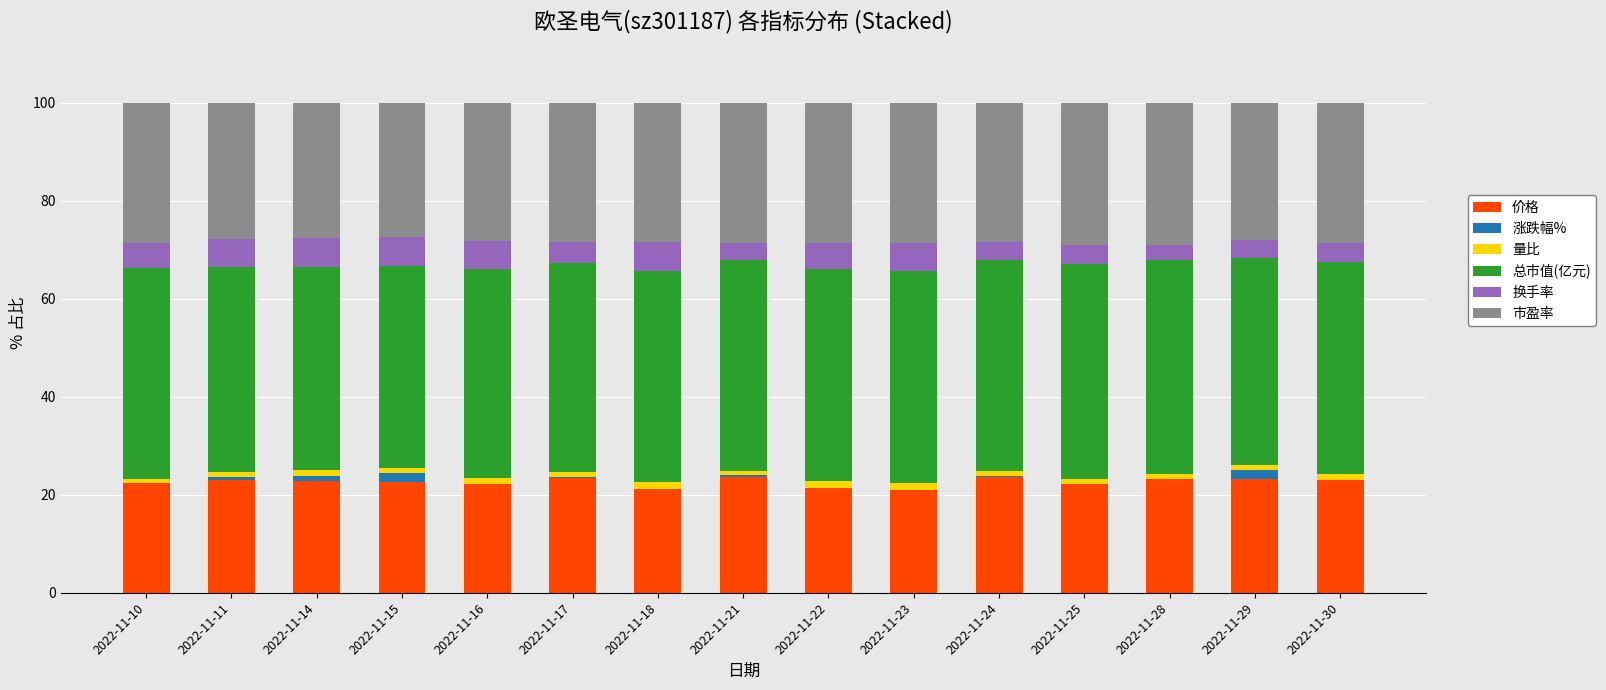

At which label does 换手率 first exceed 5?

2022-11-10